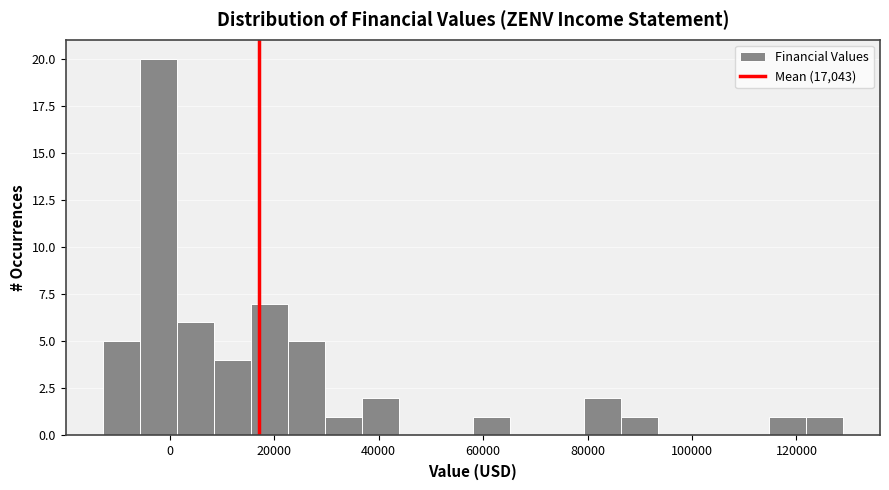

Around what value on the x-axis is the tallest bar? Give the approximate position of its centre, as read against the axis.

-2000